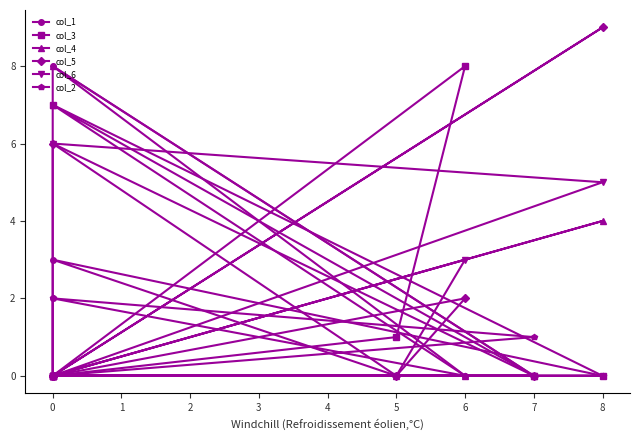

What is the total value across all series at 0?

7